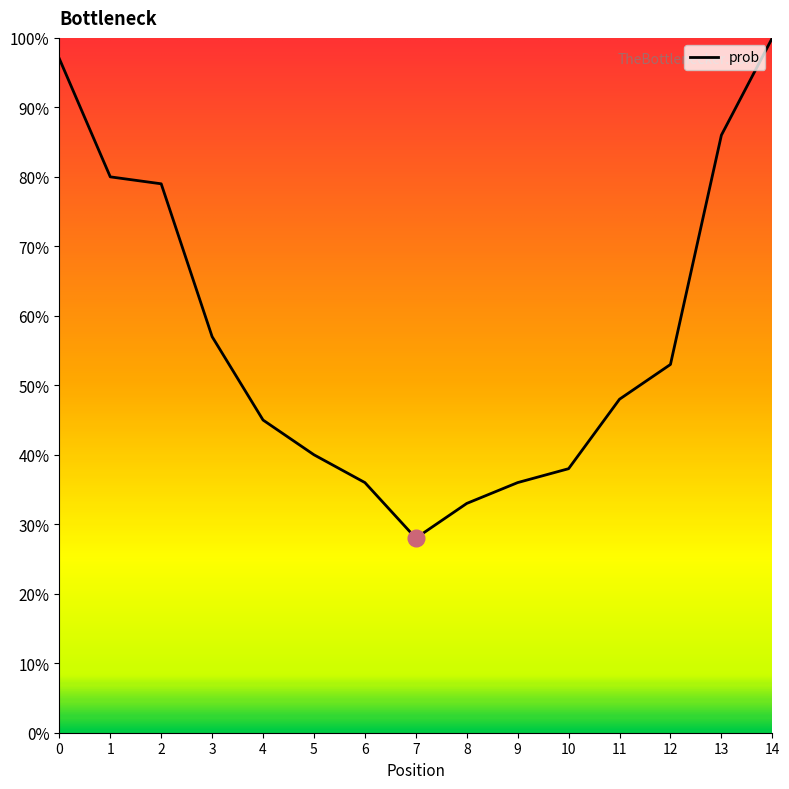

Reading left to right, what are all the values shown in this chart?

0=97	1=80	2=79	3=57	4=45	5=40	6=36	7=28	8=33	9=36	10=38	11=48	12=53	13=86	14=100